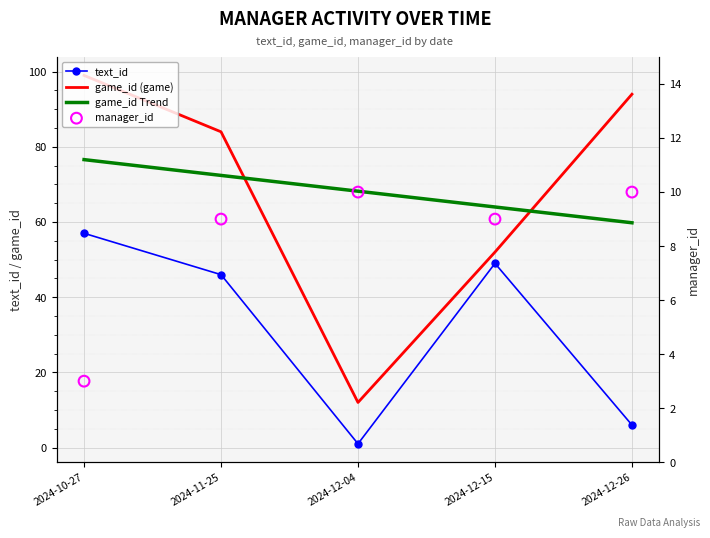

Which series reaches the minimum Y coordinate?

text_id